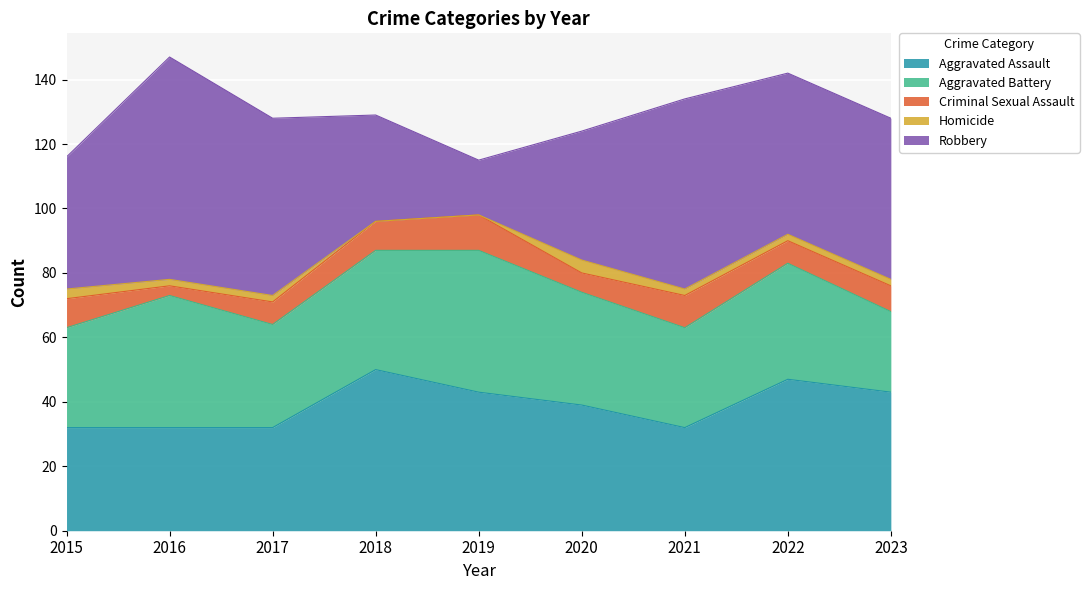

Reading right to left, list all the values displayed in this chart.

Aggravated Assault: 43	47	32	39	43	50	32	32	32
Aggravated Battery: 25	36	31	35	44	37	32	41	31
Criminal Sexual Assault: 8	7	10	6	11	9	7	3	9
Homicide: 2	2	2	4	0	0	2	2	3
Robbery: 50	50	59	40	17	33	55	69	41